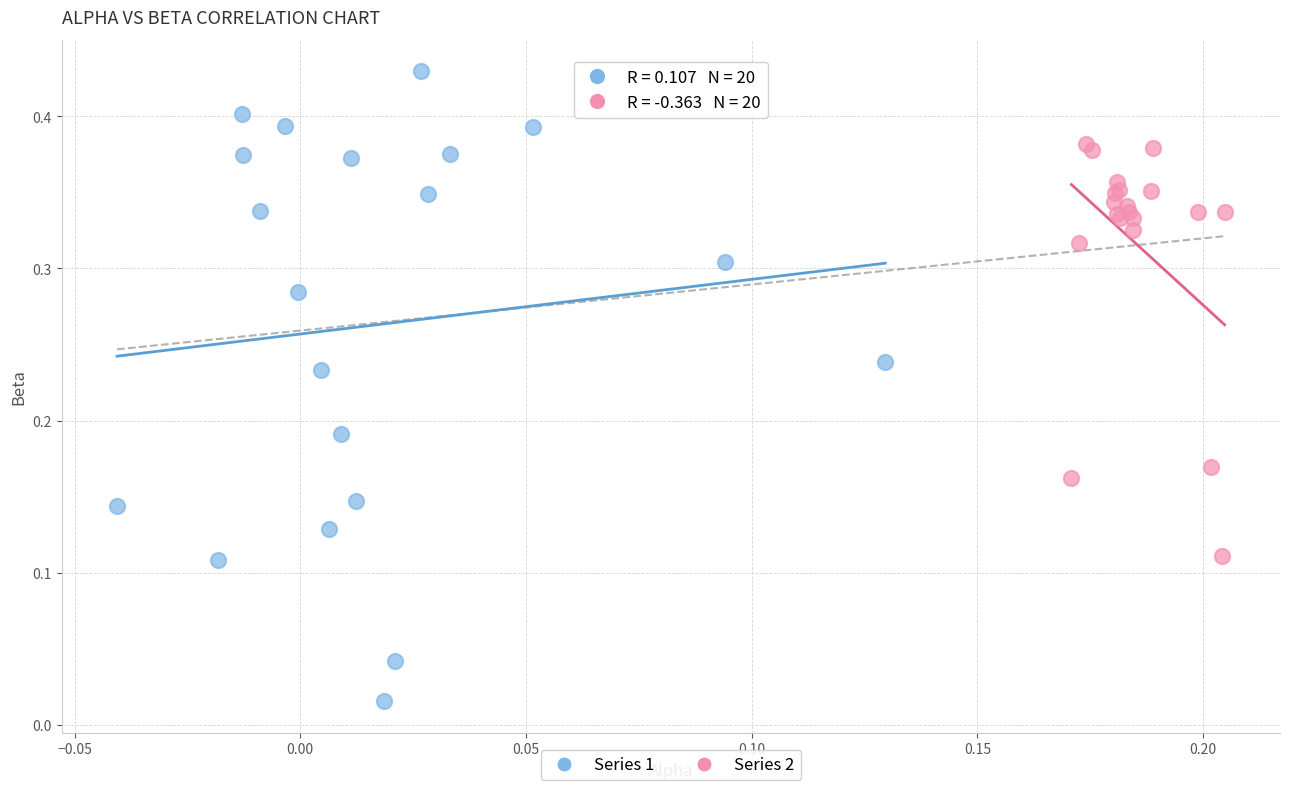

Which series reaches the maximum Y coordinate?

Series 1